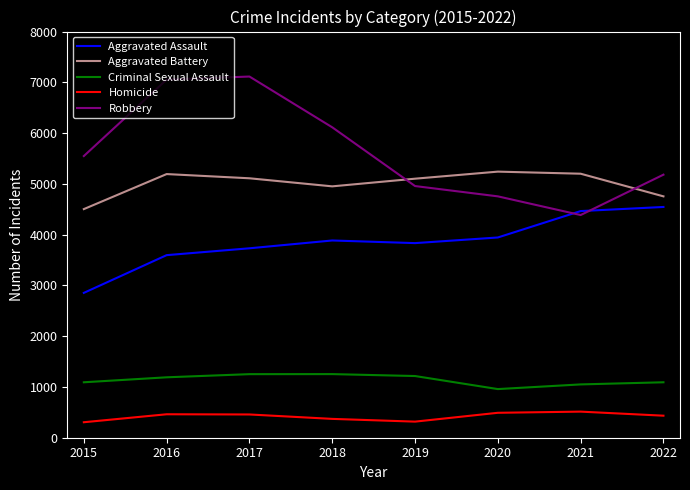

What is the difference between the second highest and second lowest values in the Robbery series?

2300